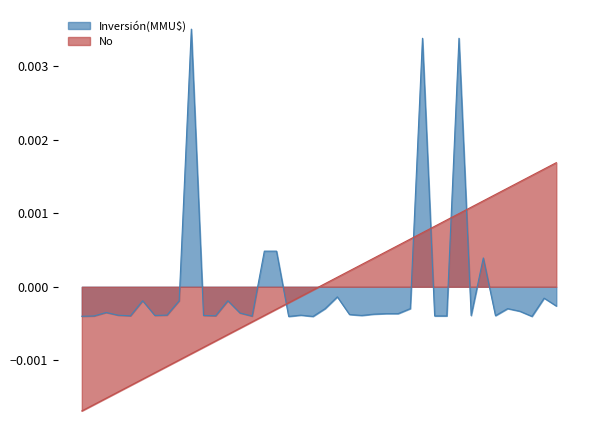

What is the label of the 3rd point from the right?

2018-05